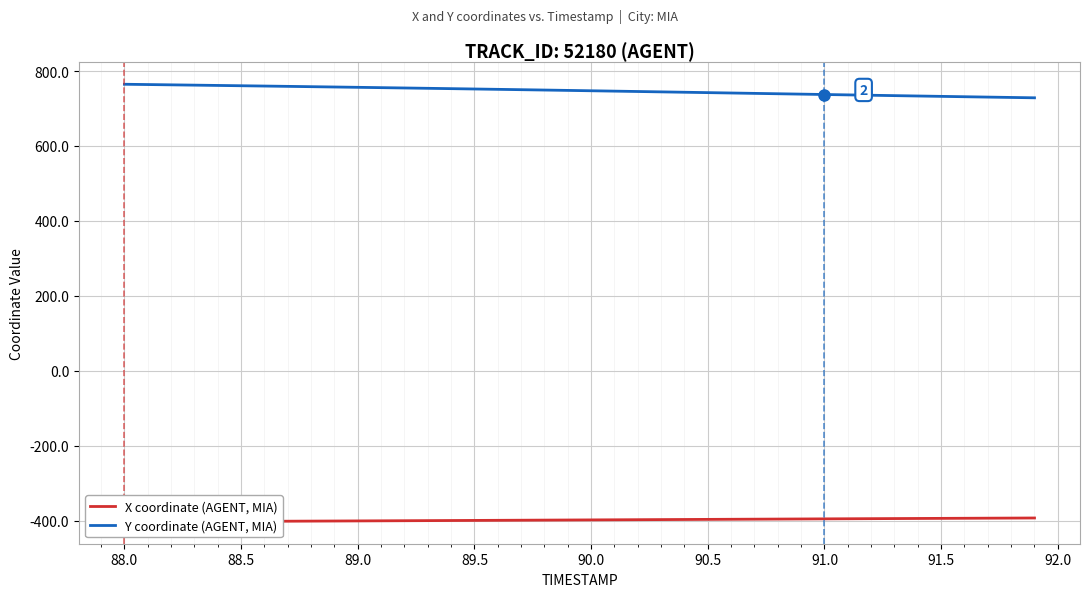

True or false: X coordinate (AGENT, MIA) and Y coordinate (AGENT, MIA) cross at least once.

False